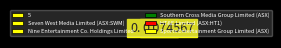

To the nearest percent, what is the combined percentage of Seven West Media Limited (ASX:SWM) and 5?

43%